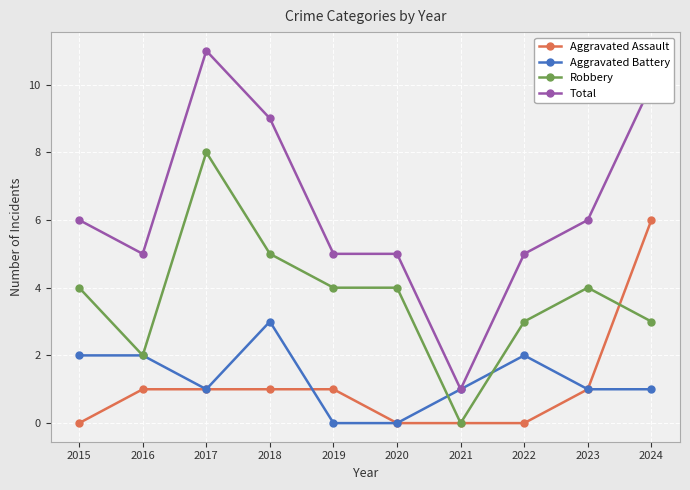

Where does the Aggravated Battery series first go above 1?

2015